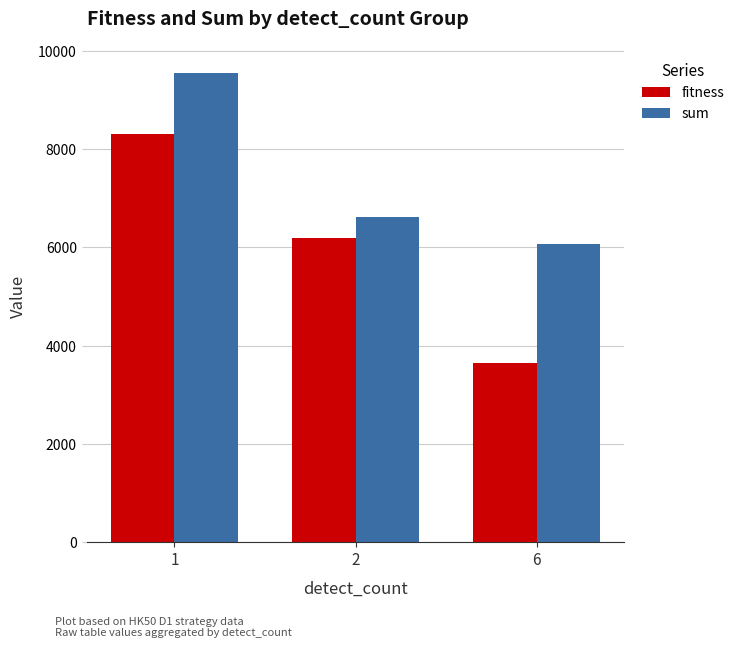

At which category is the sum across all series the highest?

1